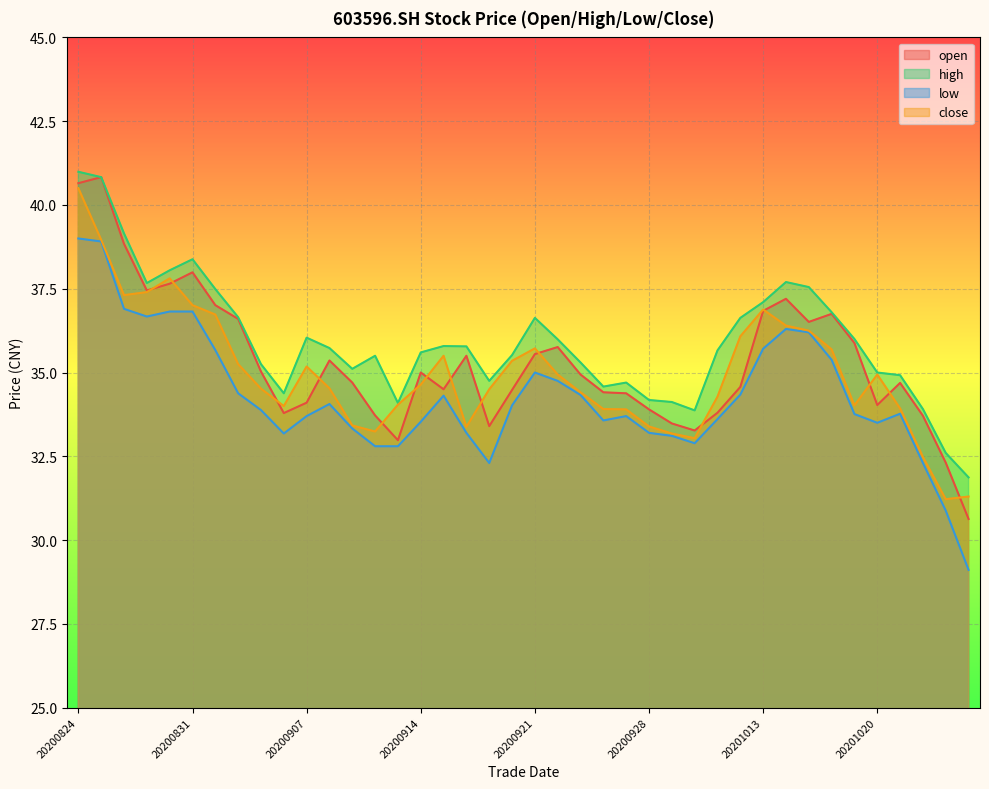

Does the chart display data point markers on the line(s)?

No